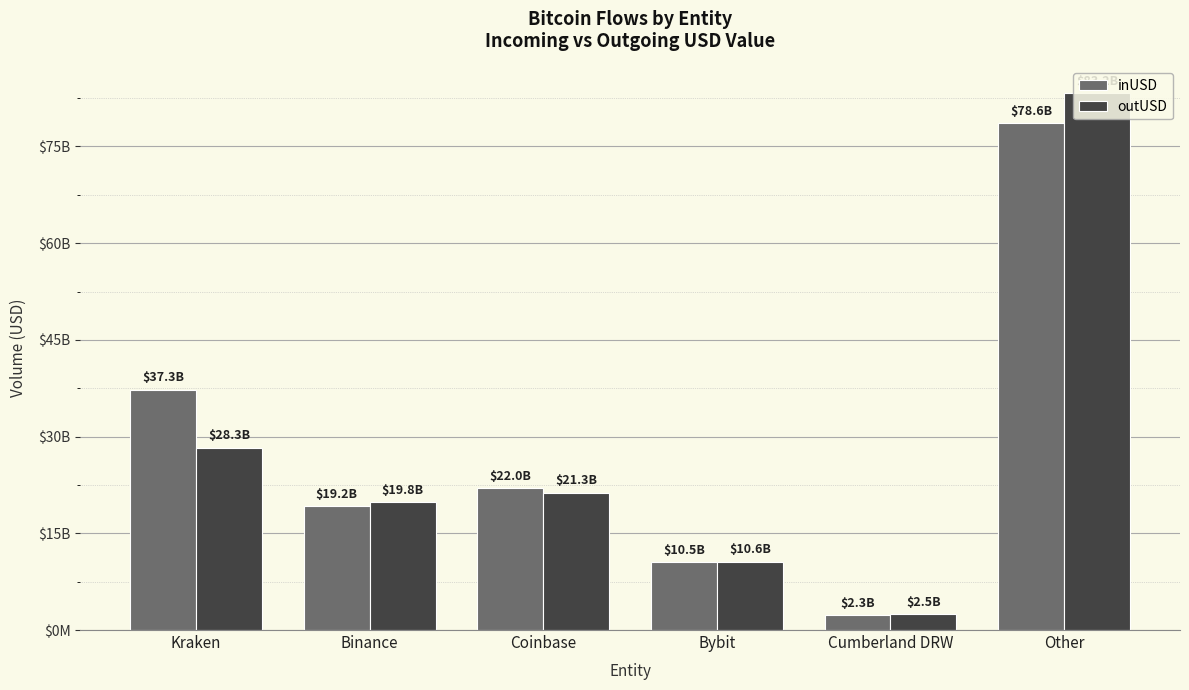

What is the sum of all outUSD values?

165731373405.0